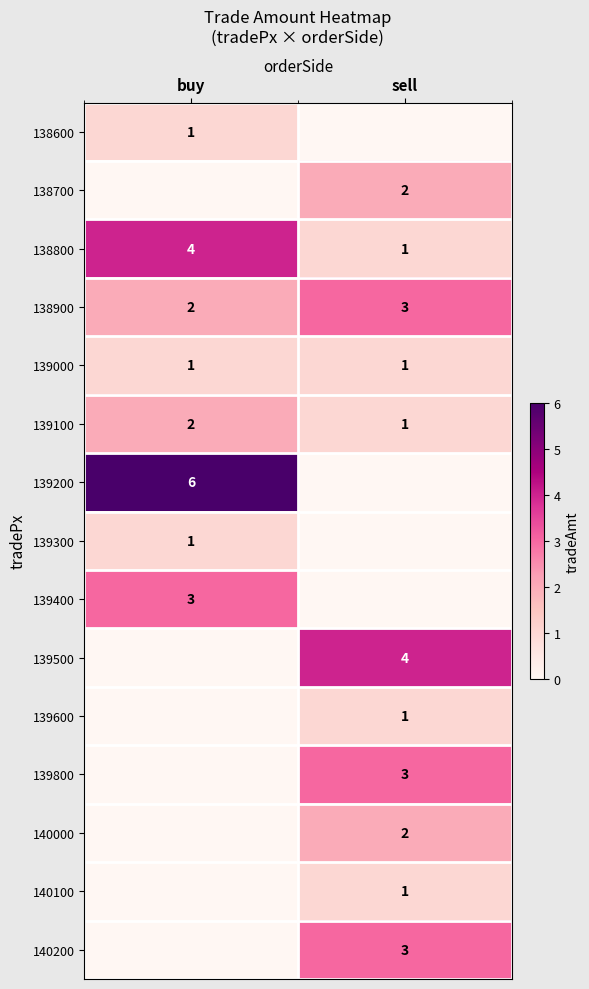

List the labels in order of 139100 value, largest first.

buy, sell